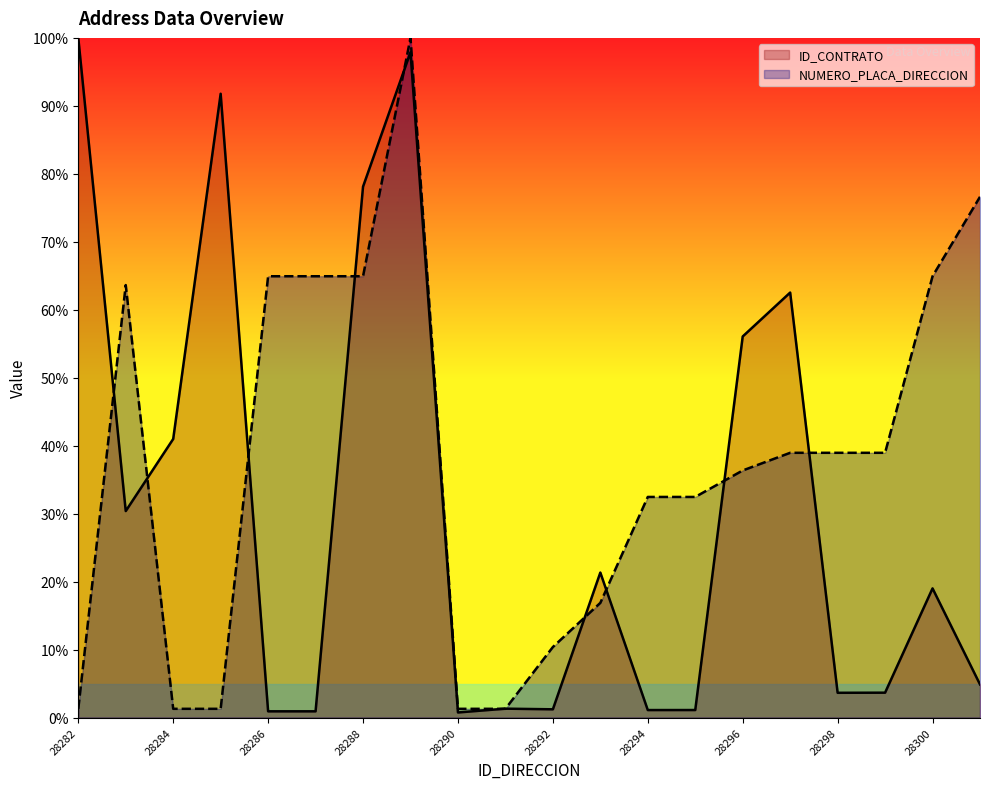

What is the minimum value for NUMERO_PLACA_DIRECCION?

1.3